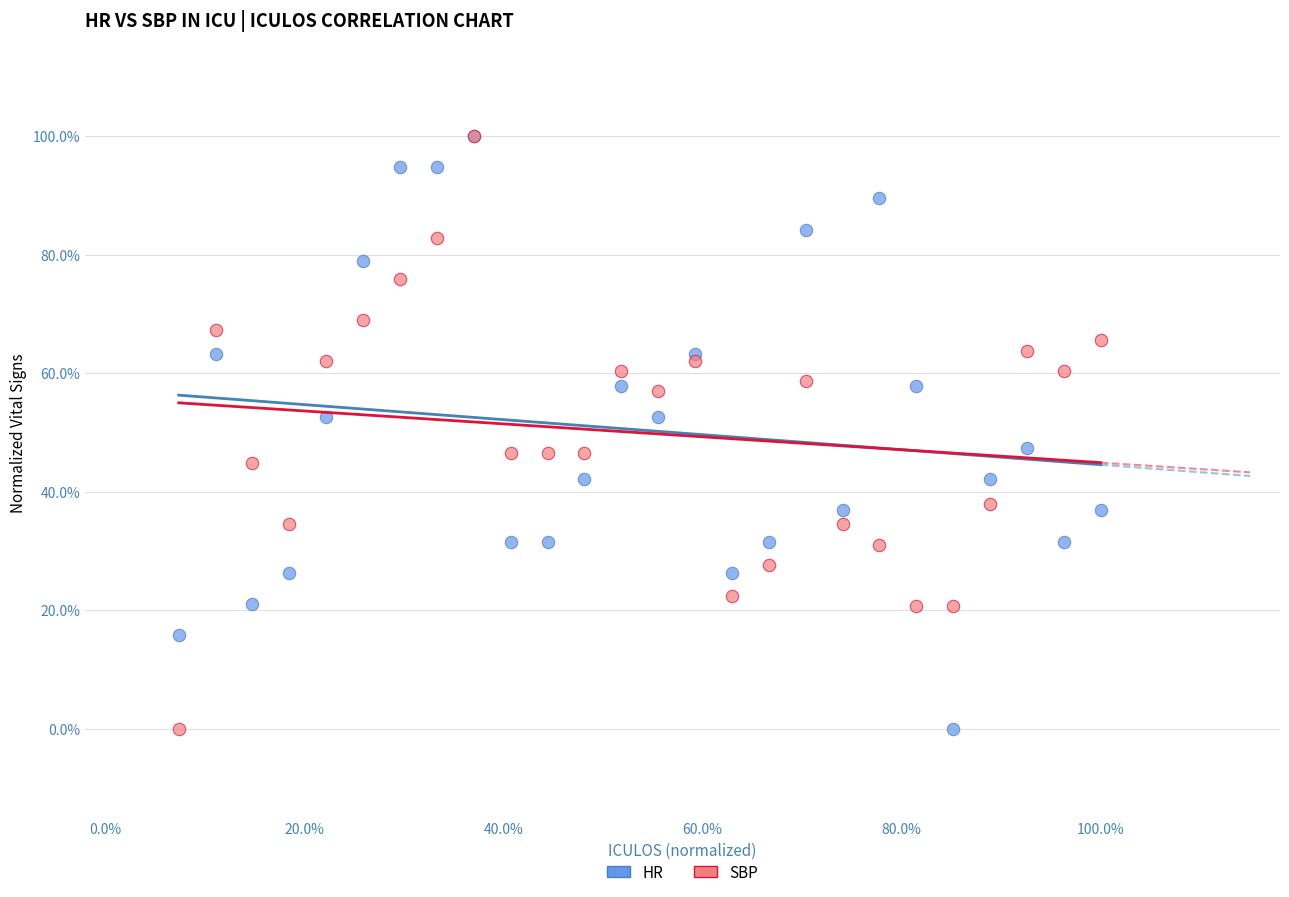

What are all the series names shown in the legend?

HR, SBP